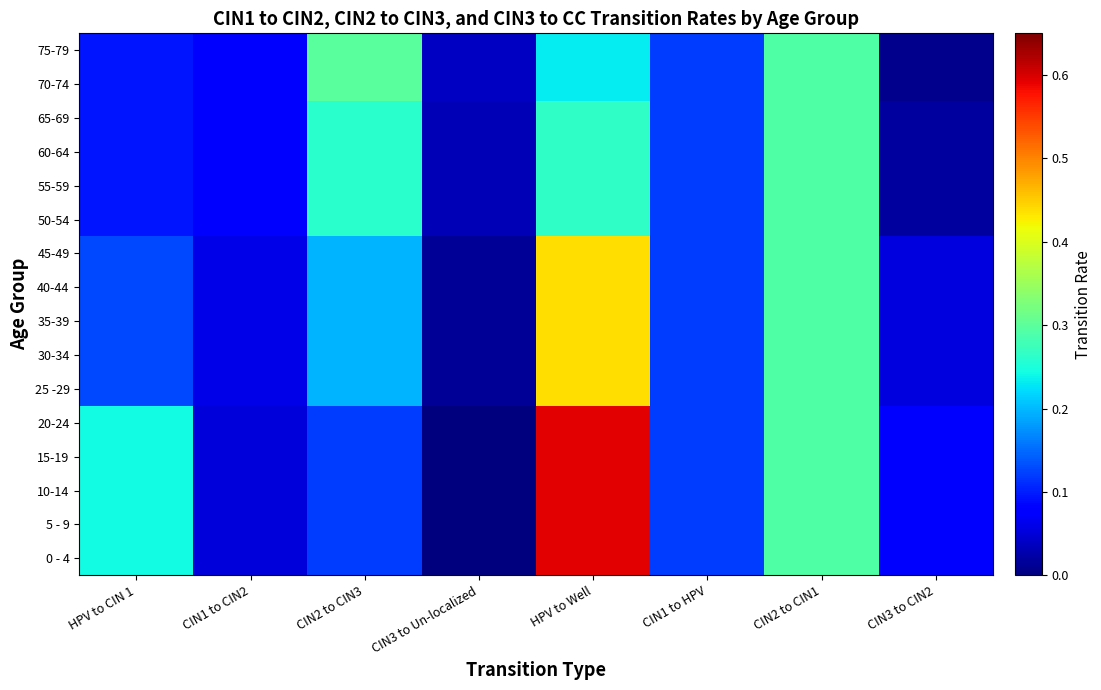

Reading left to right, extract all data points from this chart.

0 - 4: HPV to CIN 1=0.2	CIN1 to CIN2=0.1	CIN2 to CIN3=0.1	CIN3 to Un-localized=0.0	HPV to Well=0.6	CIN1 to HPV=0.1	CIN2 to CIN1=0.3	CIN3 to CIN2=0.1
5 - 9: HPV to CIN 1=0.2	CIN1 to CIN2=0.1	CIN2 to CIN3=0.1	CIN3 to Un-localized=0.0	HPV to Well=0.6	CIN1 to HPV=0.1	CIN2 to CIN1=0.3	CIN3 to CIN2=0.1
10-14: HPV to CIN 1=0.2	CIN1 to CIN2=0.1	CIN2 to CIN3=0.1	CIN3 to Un-localized=0.0	HPV to Well=0.6	CIN1 to HPV=0.1	CIN2 to CIN1=0.3	CIN3 to CIN2=0.1
15-19: HPV to CIN 1=0.2	CIN1 to CIN2=0.1	CIN2 to CIN3=0.1	CIN3 to Un-localized=0.0	HPV to Well=0.6	CIN1 to HPV=0.1	CIN2 to CIN1=0.3	CIN3 to CIN2=0.1
20-24: HPV to CIN 1=0.2	CIN1 to CIN2=0.1	CIN2 to CIN3=0.1	CIN3 to Un-localized=0.0	HPV to Well=0.6	CIN1 to HPV=0.1	CIN2 to CIN1=0.3	CIN3 to CIN2=0.1
25 -29: HPV to CIN 1=0.1	CIN1 to CIN2=0.1	CIN2 to CIN3=0.2	CIN3 to Un-localized=0.0	HPV to Well=0.4	CIN1 to HPV=0.1	CIN2 to CIN1=0.3	CIN3 to CIN2=0.1
30-34: HPV to CIN 1=0.1	CIN1 to CIN2=0.1	CIN2 to CIN3=0.2	CIN3 to Un-localized=0.0	HPV to Well=0.4	CIN1 to HPV=0.1	CIN2 to CIN1=0.3	CIN3 to CIN2=0.1
35-39: HPV to CIN 1=0.1	CIN1 to CIN2=0.1	CIN2 to CIN3=0.2	CIN3 to Un-localized=0.0	HPV to Well=0.4	CIN1 to HPV=0.1	CIN2 to CIN1=0.3	CIN3 to CIN2=0.1
40-44: HPV to CIN 1=0.1	CIN1 to CIN2=0.1	CIN2 to CIN3=0.2	CIN3 to Un-localized=0.0	HPV to Well=0.4	CIN1 to HPV=0.1	CIN2 to CIN1=0.3	CIN3 to CIN2=0.1
45-49: HPV to CIN 1=0.1	CIN1 to CIN2=0.1	CIN2 to CIN3=0.2	CIN3 to Un-localized=0.0	HPV to Well=0.4	CIN1 to HPV=0.1	CIN2 to CIN1=0.3	CIN3 to CIN2=0.1
50-54: HPV to CIN 1=0.1	CIN1 to CIN2=0.1	CIN2 to CIN3=0.3	CIN3 to Un-localized=0.0	HPV to Well=0.3	CIN1 to HPV=0.1	CIN2 to CIN1=0.3	CIN3 to CIN2=0.0
55-59: HPV to CIN 1=0.1	CIN1 to CIN2=0.1	CIN2 to CIN3=0.3	CIN3 to Un-localized=0.0	HPV to Well=0.3	CIN1 to HPV=0.1	CIN2 to CIN1=0.3	CIN3 to CIN2=0.0
60-64: HPV to CIN 1=0.1	CIN1 to CIN2=0.1	CIN2 to CIN3=0.3	CIN3 to Un-localized=0.0	HPV to Well=0.3	CIN1 to HPV=0.1	CIN2 to CIN1=0.3	CIN3 to CIN2=0.0
65-69: HPV to CIN 1=0.1	CIN1 to CIN2=0.1	CIN2 to CIN3=0.3	CIN3 to Un-localized=0.0	HPV to Well=0.3	CIN1 to HPV=0.1	CIN2 to CIN1=0.3	CIN3 to CIN2=0.0
70-74: HPV to CIN 1=0.1	CIN1 to CIN2=0.1	CIN2 to CIN3=0.3	CIN3 to Un-localized=0.0	HPV to Well=0.2	CIN1 to HPV=0.1	CIN2 to CIN1=0.3	CIN3 to CIN2=0.0
75-79: HPV to CIN 1=0.1	CIN1 to CIN2=0.1	CIN2 to CIN3=0.3	CIN3 to Un-localized=0.0	HPV to Well=0.2	CIN1 to HPV=0.1	CIN2 to CIN1=0.3	CIN3 to CIN2=0.0